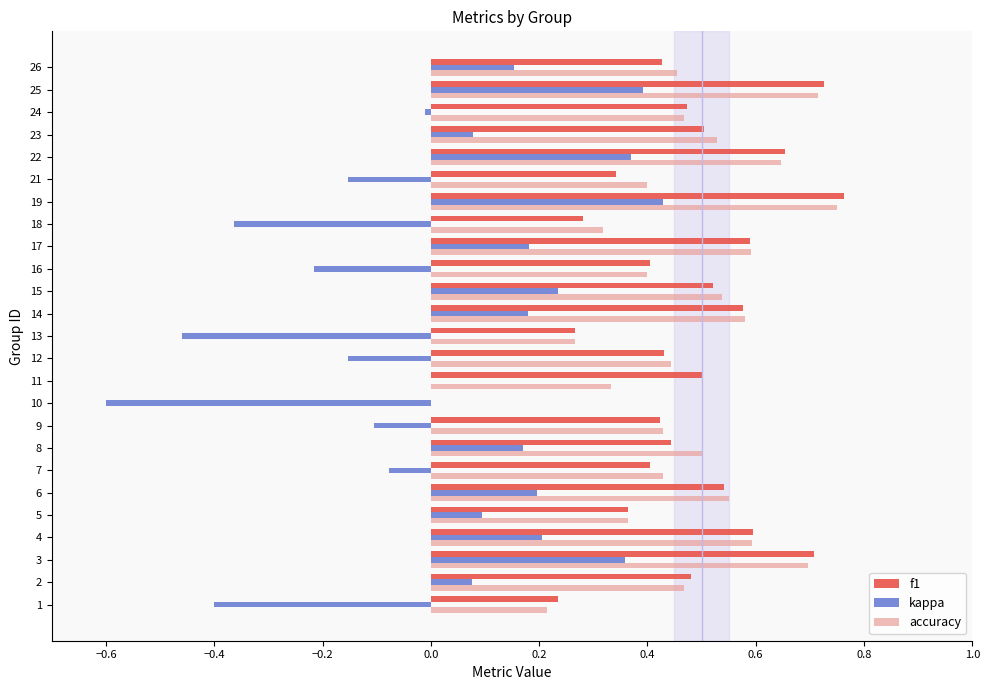

The value of kappa at 21 is 0.0. True or false?

False